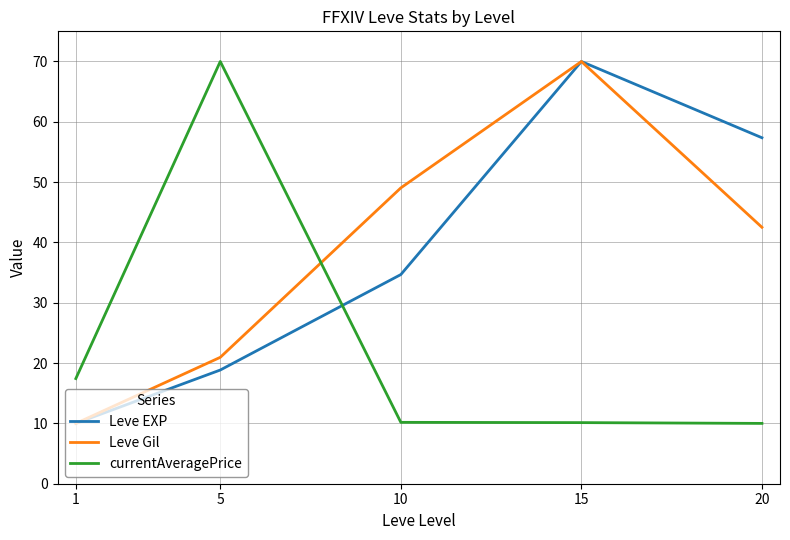

Where does the Leve EXP series first go above 34?

10